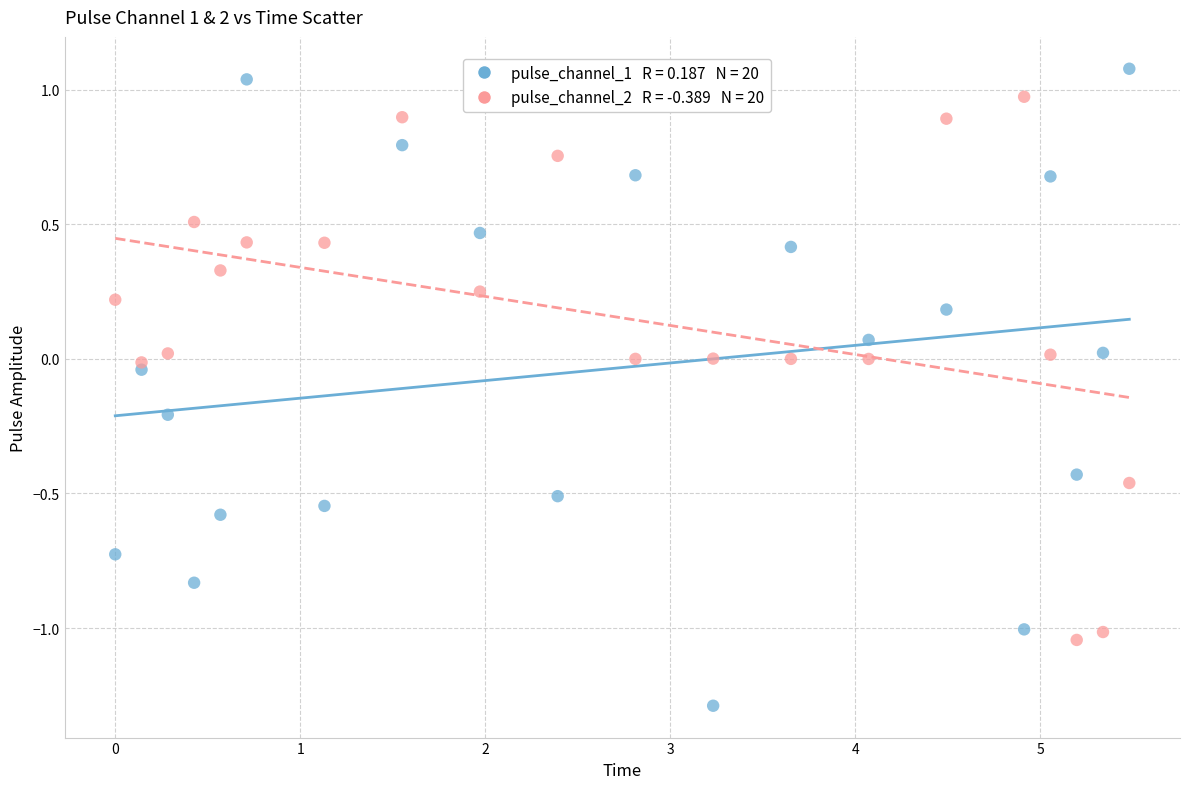

Across all data points, what is the range of X values (max minus min)?

5.5